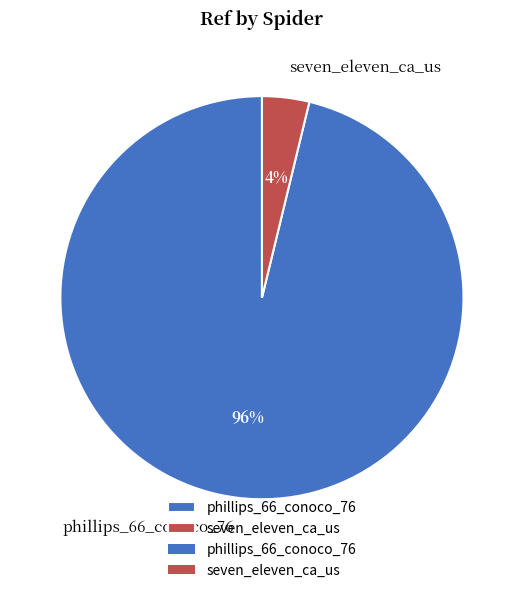

Combined, do phillips_66_conoco_76 and seven_eleven_ca_us account for over 50%?

Yes